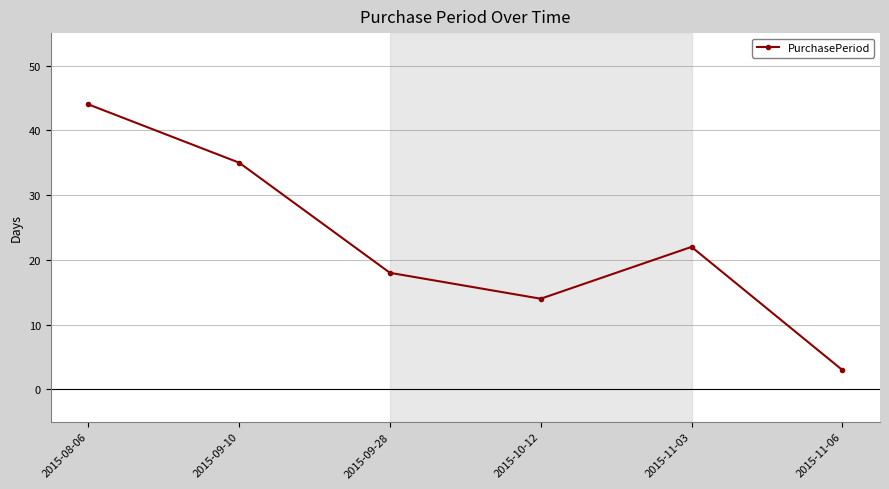

What is the greatest value displayed?

44